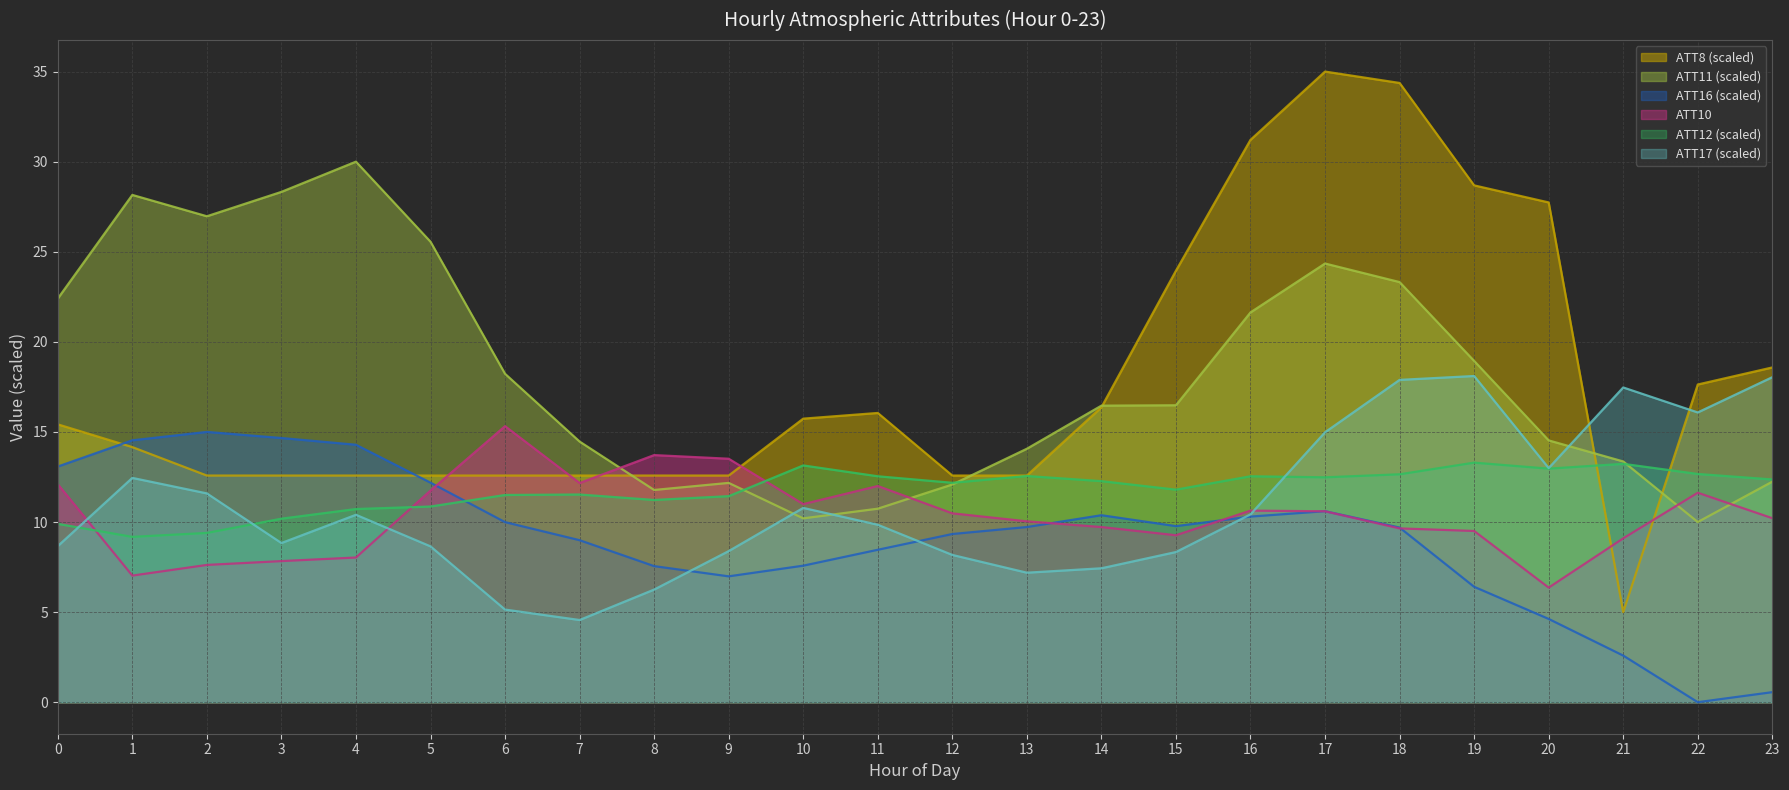

How many lines are shown in the chart?

6